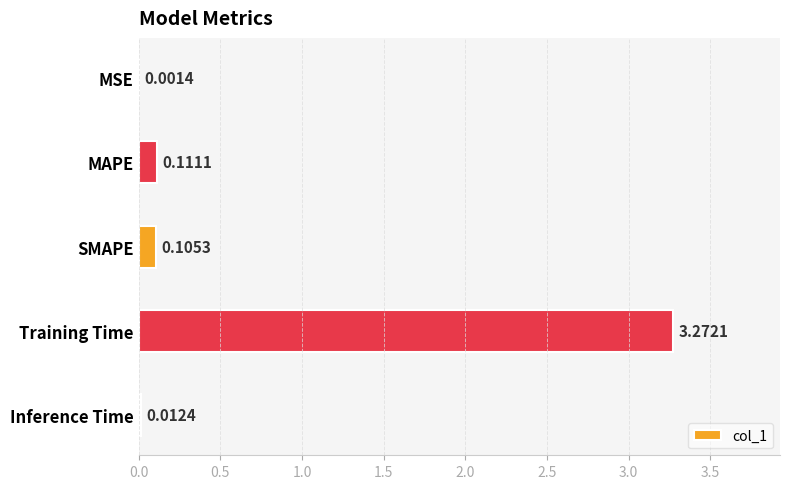

At which label is the value closest to 1?

MAPE